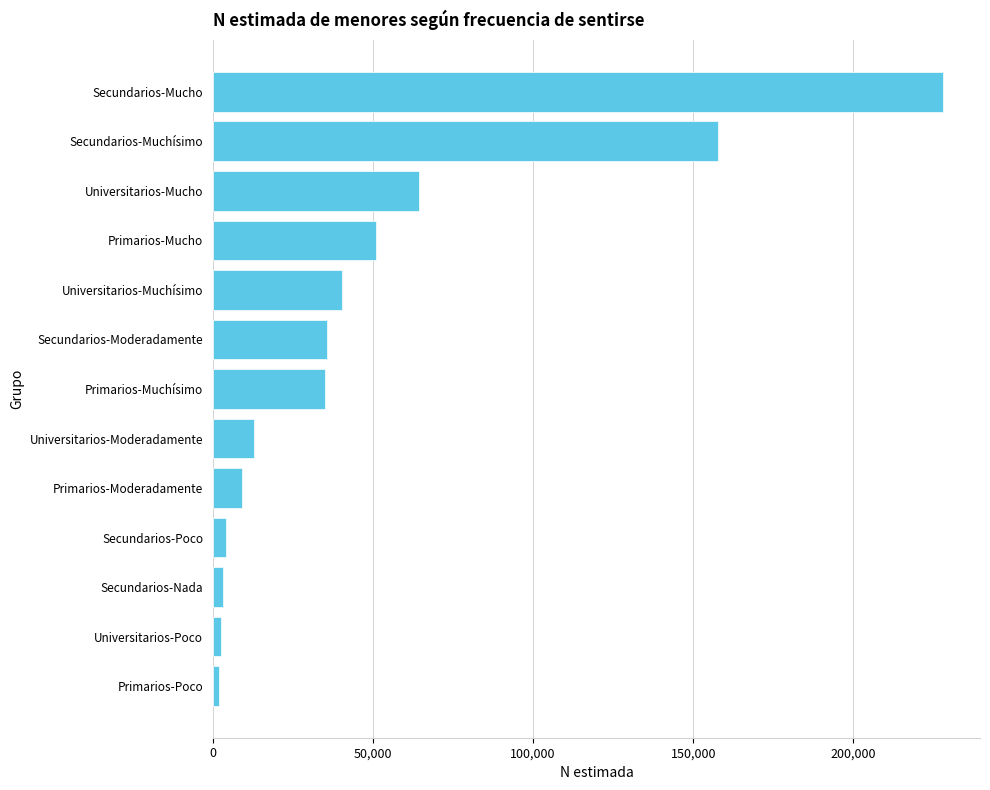

What is the label of the 7th bar from the top?

Primarios-Muchísimo